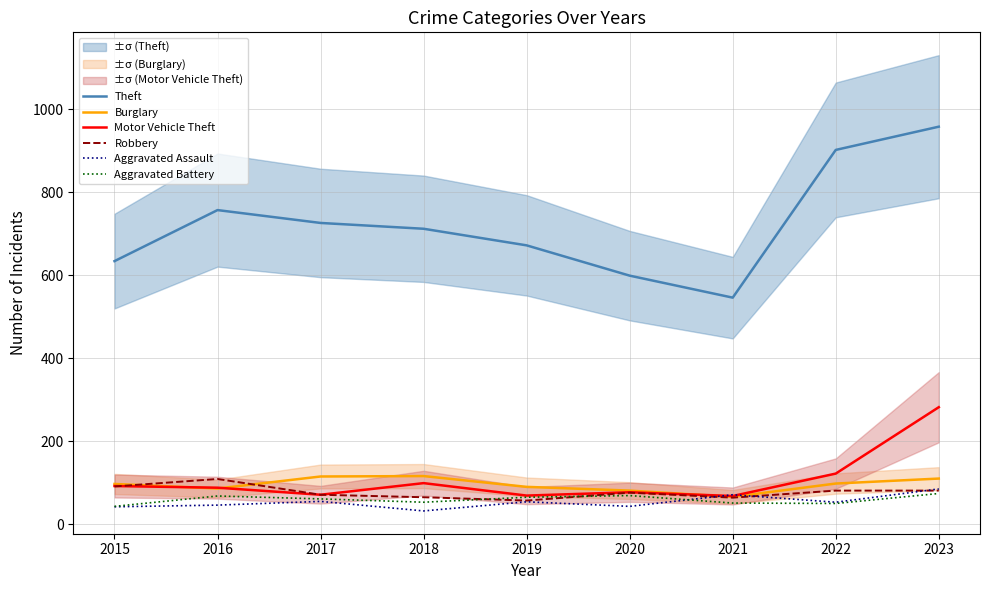

True or false: Robbery has a value of 76 at 2020.

True